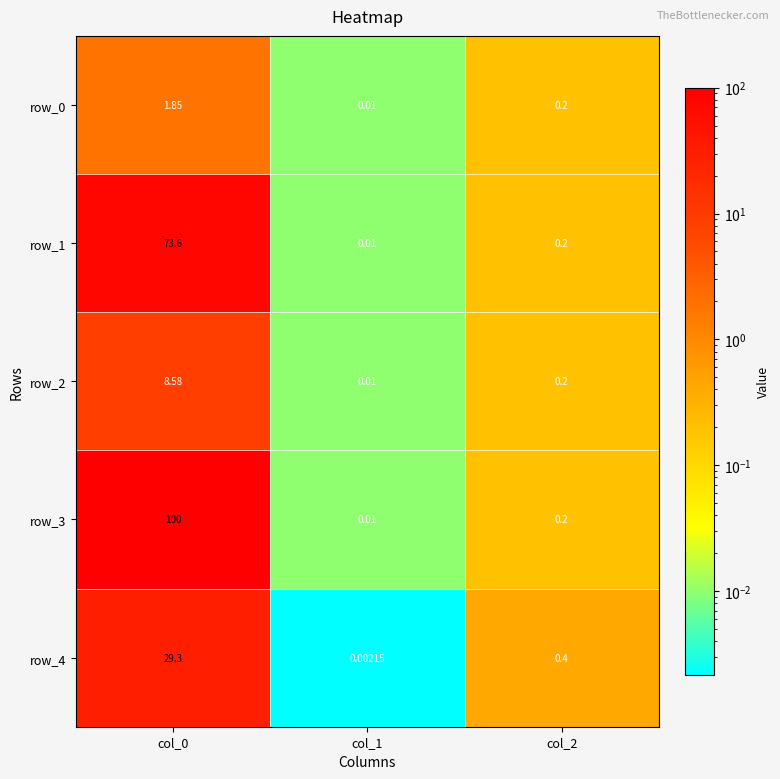

How many data points does each series have?

3